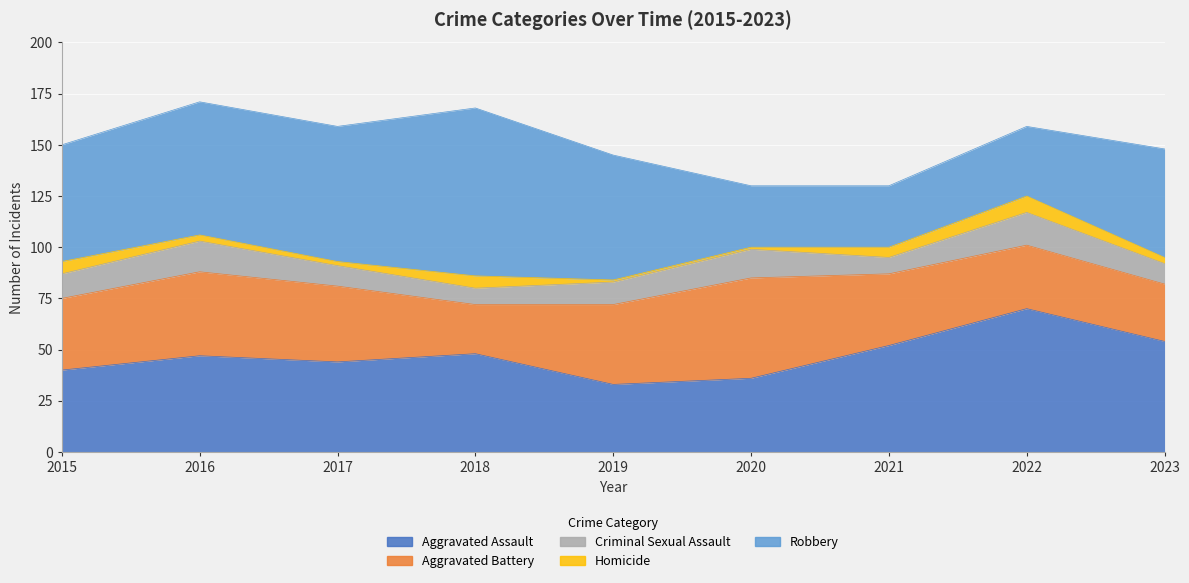

How many data points in Homicide are less than 3?

3